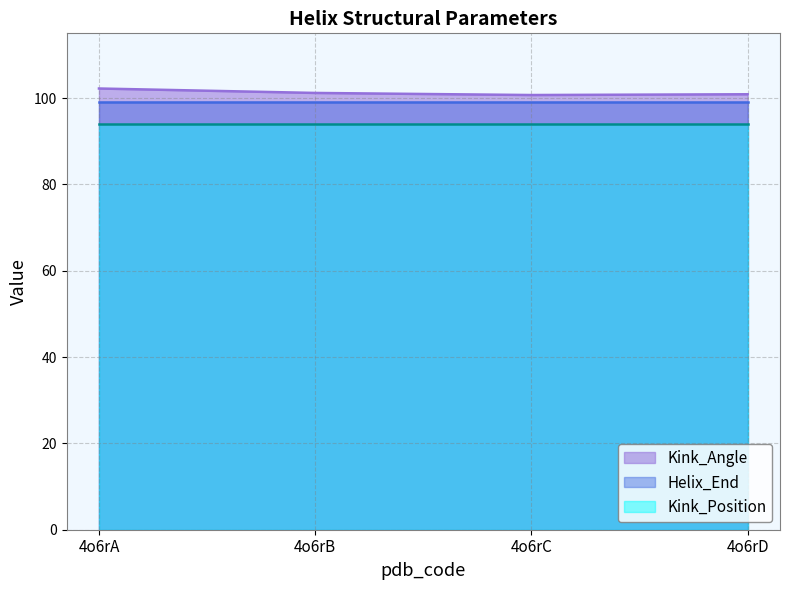

What value does the Kink_Position series have at 4o6rC?

94.0